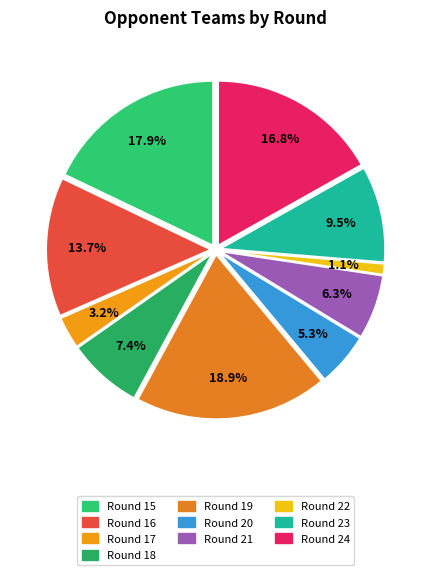

How many slices are in this pie chart?

10